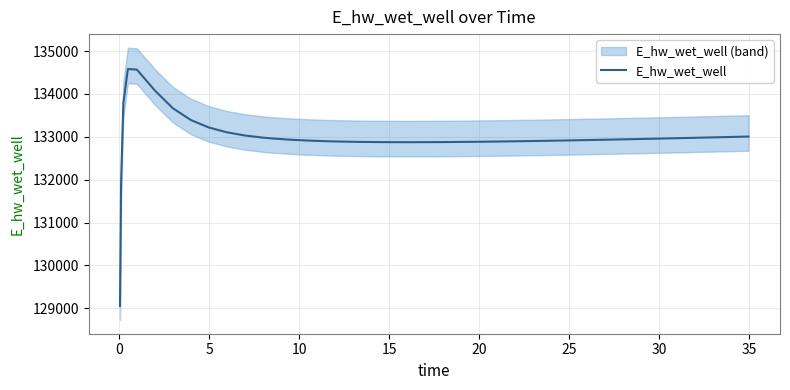

What is the minimum value for E_hw_wet_well?

129053.4